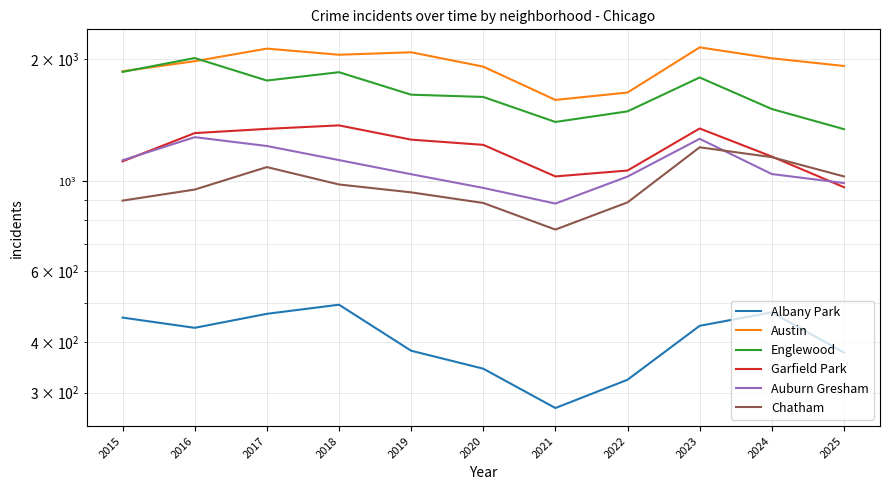

Is it true that Englewood equals 1861 at 2015?

True